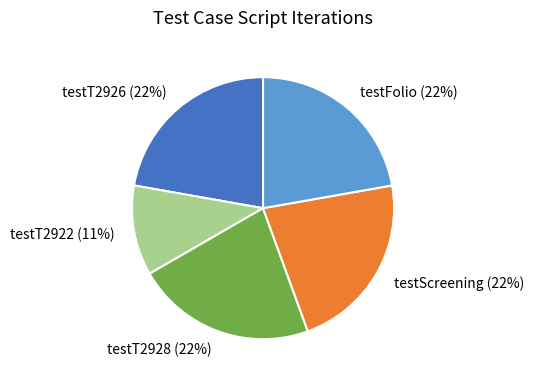

Is the sum of testT2928 and testScreening greater than half?

No